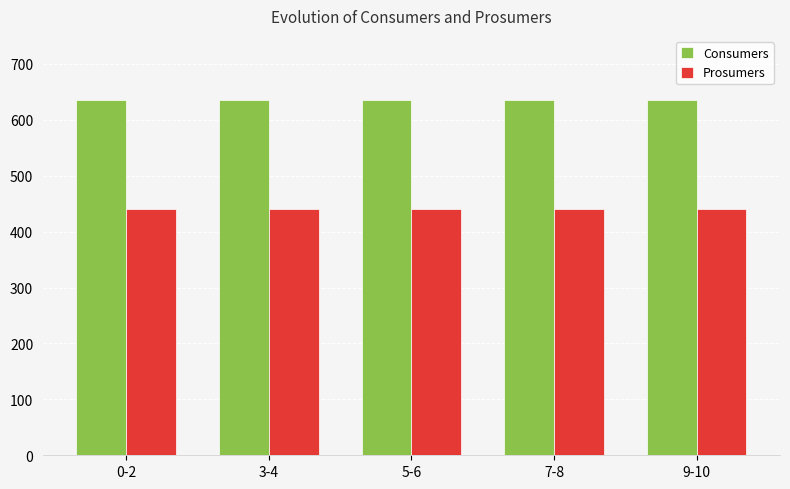

At 3-4, list the series in order from smallest to largest.

Prosumers, Consumers